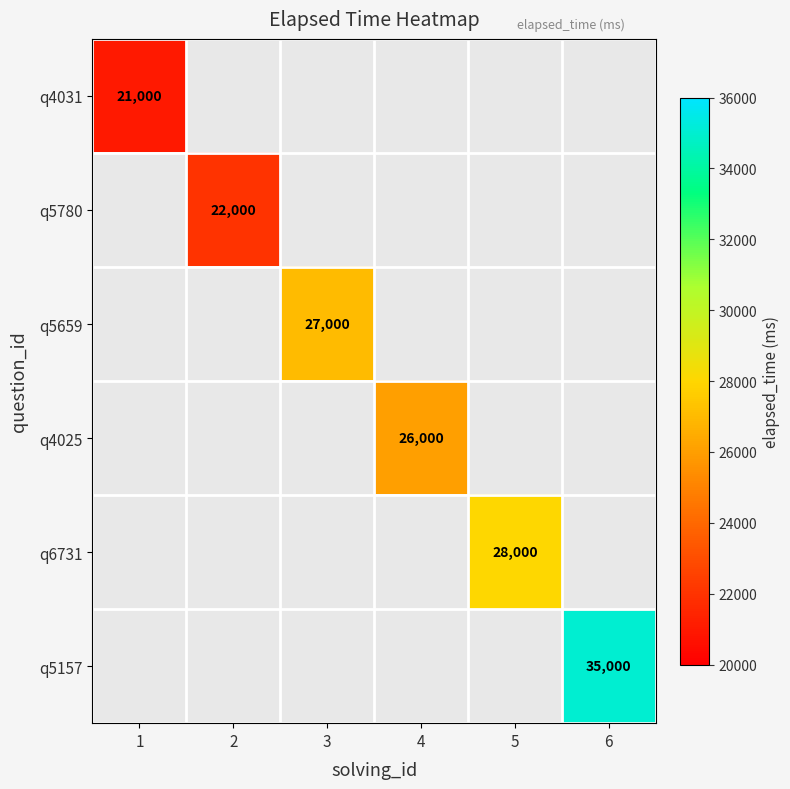

True or false: q4025 has a value of 26000 at 4.

True